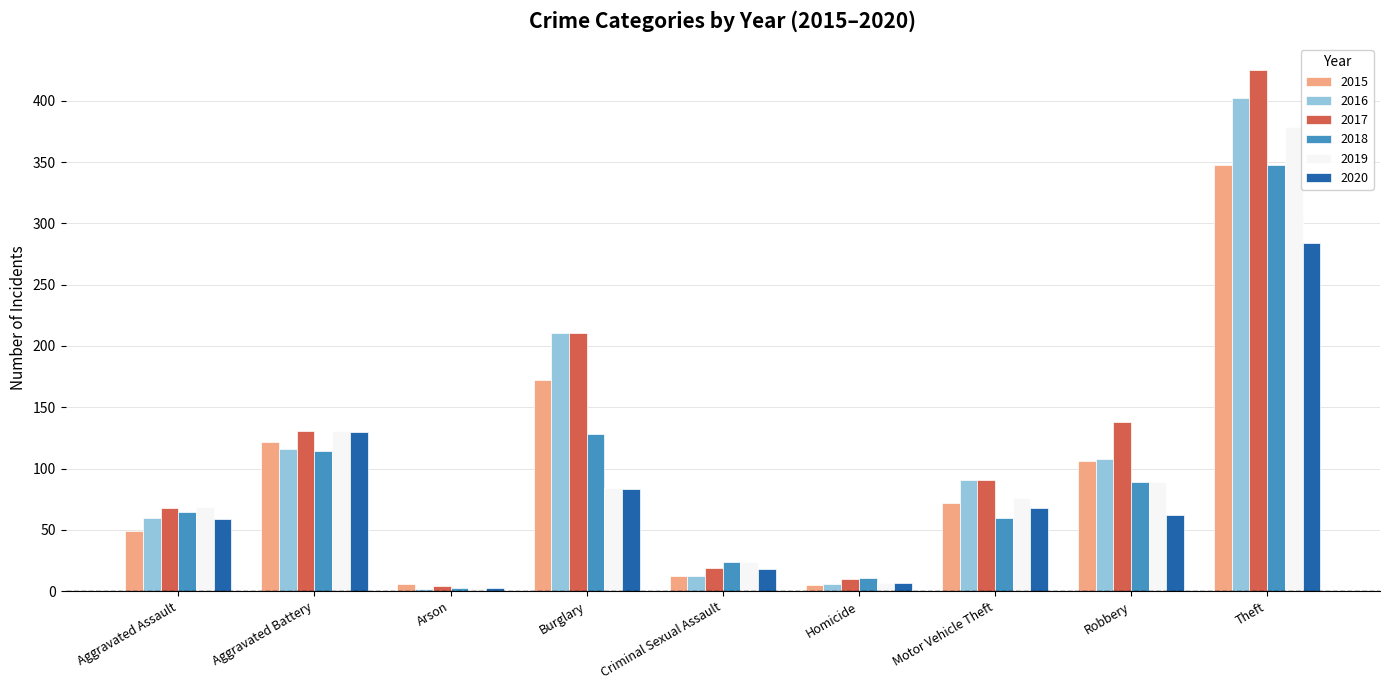

What is the label of the 5th bar from the left?

Criminal Sexual Assault